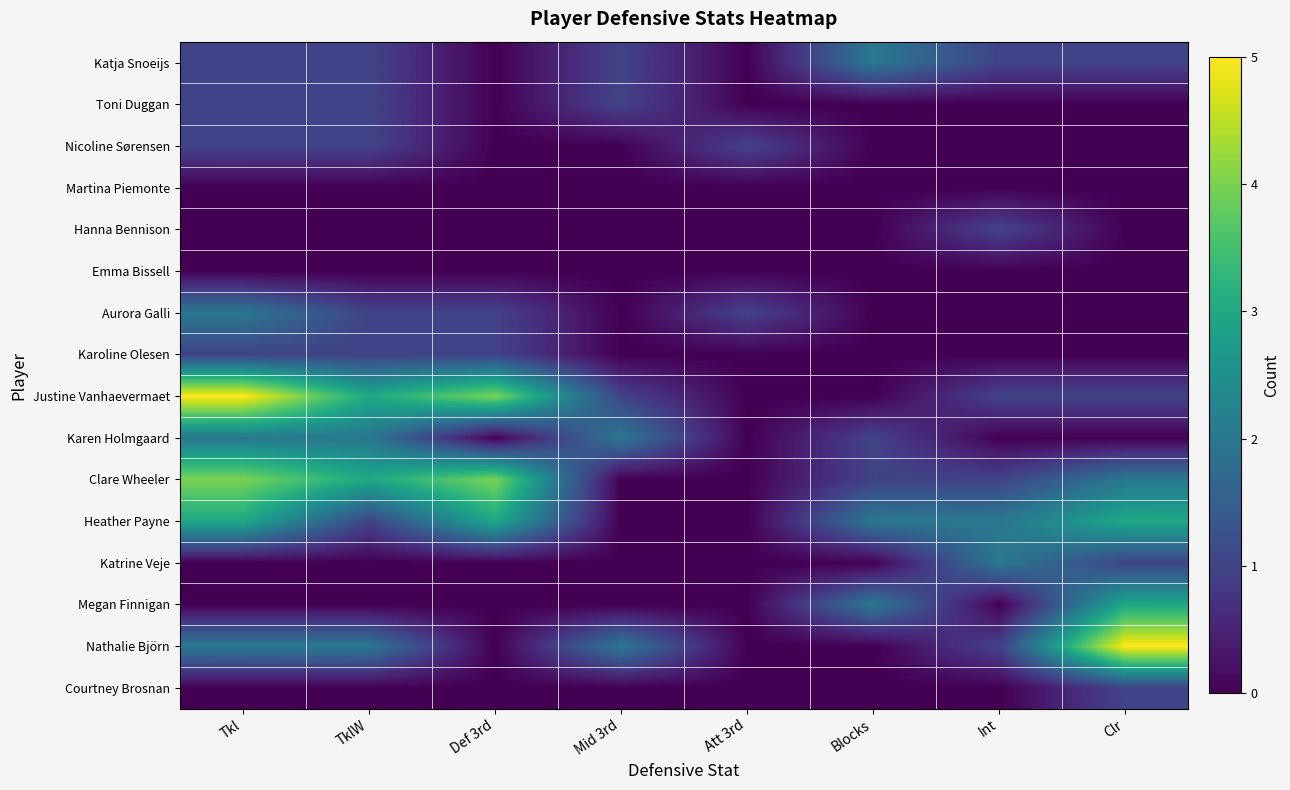

Reading left to right, extract all data points from this chart.

Katja Snoeijs: Tkl=1	TklW=1	Def 3rd=0	Mid 3rd=1	Att 3rd=0	Blocks=2	Int=1	Clr=1
Toni Duggan: Tkl=1	TklW=1	Def 3rd=0	Mid 3rd=1	Att 3rd=0	Blocks=0	Int=0	Clr=0
Nicoline Sørensen: Tkl=1	TklW=1	Def 3rd=0	Mid 3rd=0	Att 3rd=1	Blocks=0	Int=0	Clr=0
Martina Piemonte: Tkl=0	TklW=0	Def 3rd=0	Mid 3rd=0	Att 3rd=0	Blocks=0	Int=0	Clr=0
Hanna Bennison: Tkl=0	TklW=0	Def 3rd=0	Mid 3rd=0	Att 3rd=0	Blocks=0	Int=1	Clr=0
Emma Bissell: Tkl=0	TklW=0	Def 3rd=0	Mid 3rd=0	Att 3rd=0	Blocks=0	Int=0	Clr=0
Aurora Galli: Tkl=2	TklW=1	Def 3rd=1	Mid 3rd=0	Att 3rd=1	Blocks=0	Int=0	Clr=0
Karoline Olesen: Tkl=1	TklW=1	Def 3rd=1	Mid 3rd=0	Att 3rd=0	Blocks=0	Int=0	Clr=0
Justine Vanhaevermaet: Tkl=5	TklW=3	Def 3rd=4	Mid 3rd=1	Att 3rd=0	Blocks=0	Int=1	Clr=1
Karen Holmgaard: Tkl=2	TklW=2	Def 3rd=0	Mid 3rd=2	Att 3rd=0	Blocks=1	Int=0	Clr=0
Clare Wheeler: Tkl=4	TklW=3	Def 3rd=4	Mid 3rd=0	Att 3rd=0	Blocks=1	Int=1	Clr=2
Heather Payne: Tkl=3	TklW=1	Def 3rd=3	Mid 3rd=0	Att 3rd=0	Blocks=2	Int=2	Clr=3
Katrine Veje: Tkl=0	TklW=0	Def 3rd=0	Mid 3rd=0	Att 3rd=0	Blocks=0	Int=2	Clr=1
Megan Finnigan: Tkl=0	TklW=0	Def 3rd=0	Mid 3rd=0	Att 3rd=0	Blocks=2	Int=0	Clr=3
Nathalie Björn: Tkl=2	TklW=2	Def 3rd=0	Mid 3rd=2	Att 3rd=0	Blocks=0	Int=1	Clr=5
Courtney Brosnan: Tkl=0	TklW=0	Def 3rd=0	Mid 3rd=0	Att 3rd=0	Blocks=0	Int=0	Clr=1